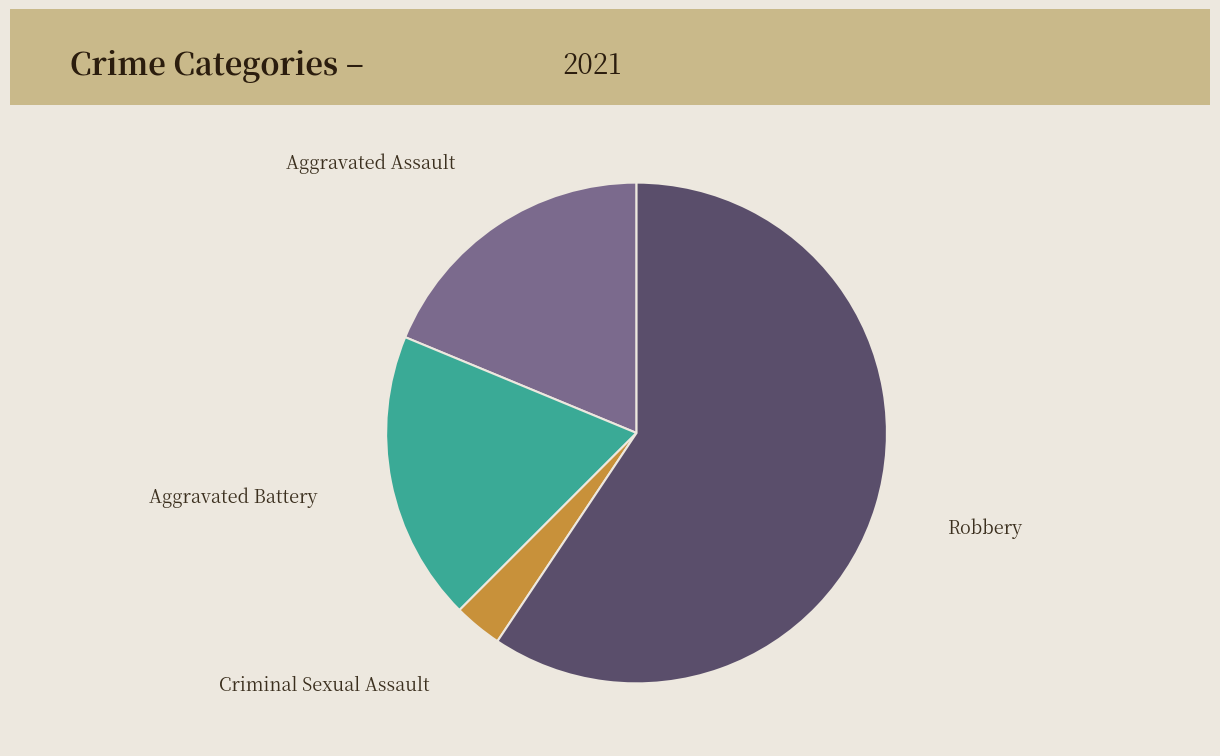

What is the ratio of the value at Robbery to the value at Aggravated Assault?

3.2